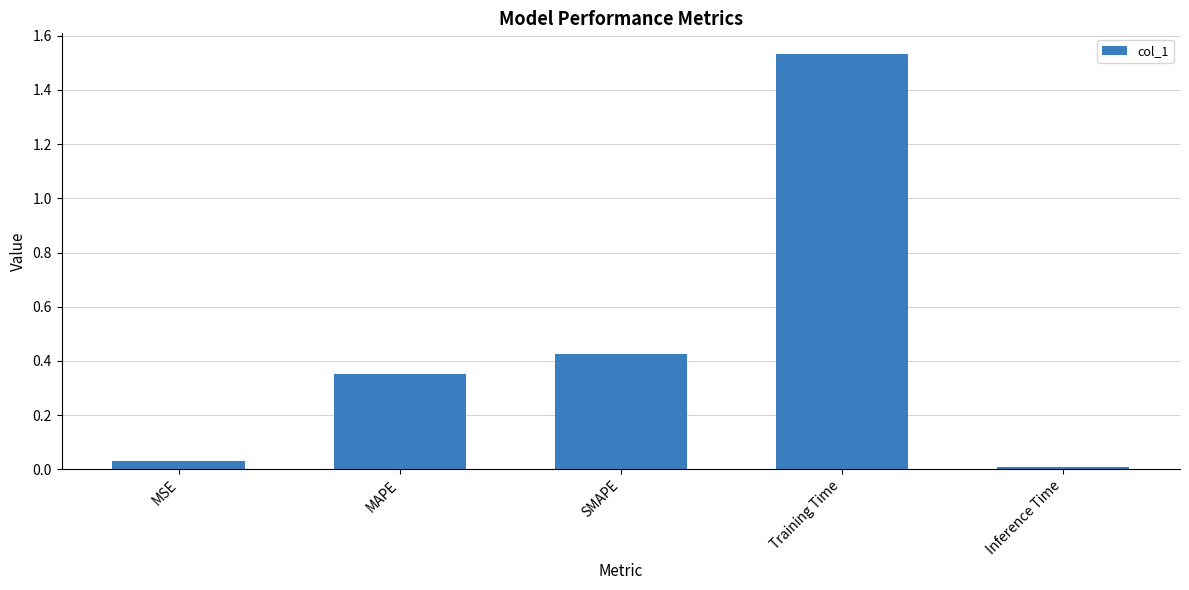

How many categories are shown in the chart?

5